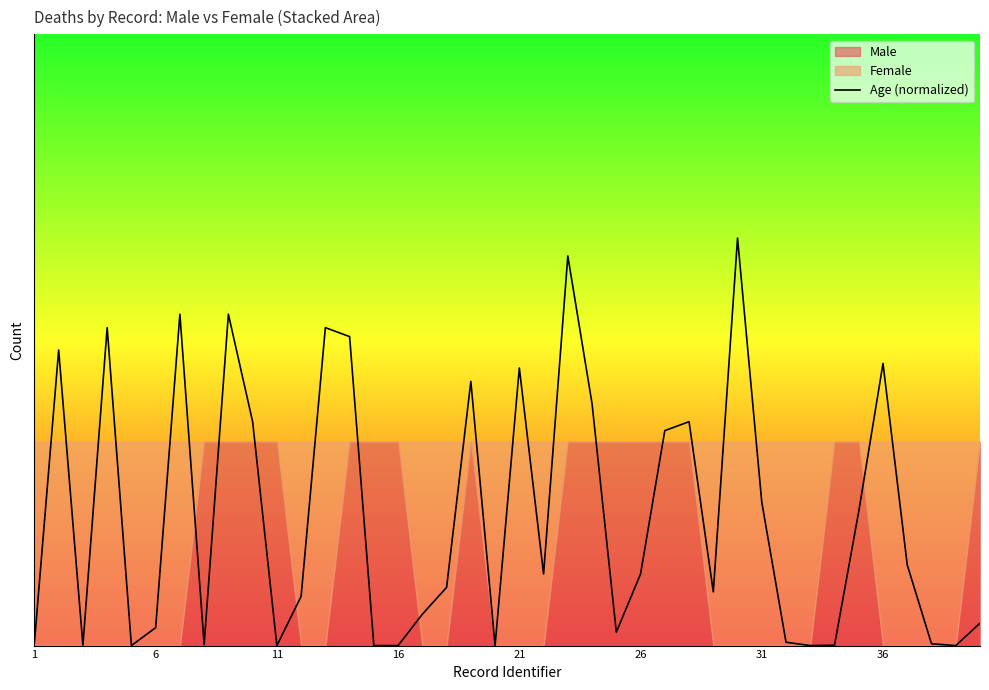

What is the maximum value shown in the chart?

1.0